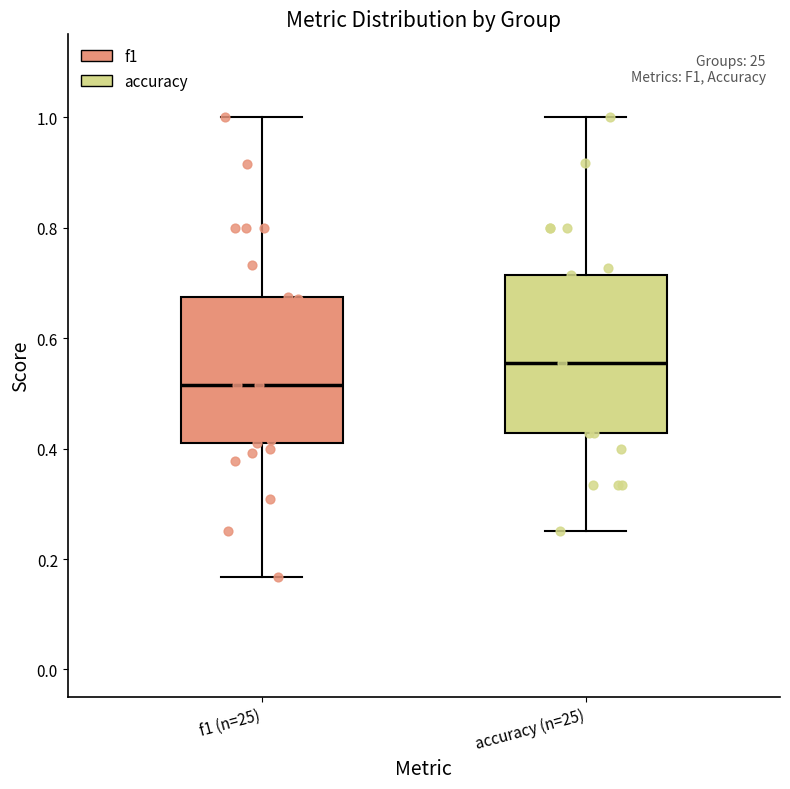

Which box has the lowest median line?

f1 (n=25)